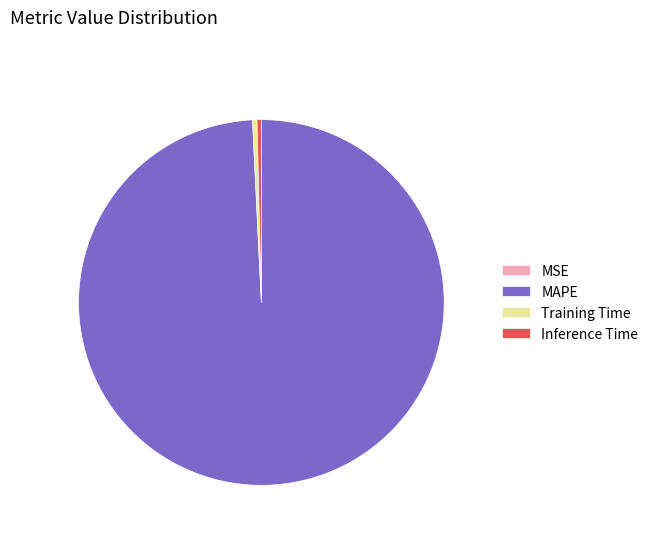

Which slice represents more than half of the pie?

MAPE